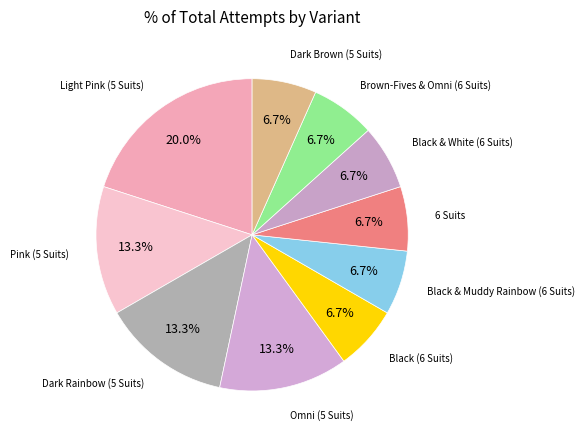

Count the number of slices in the pie.

10